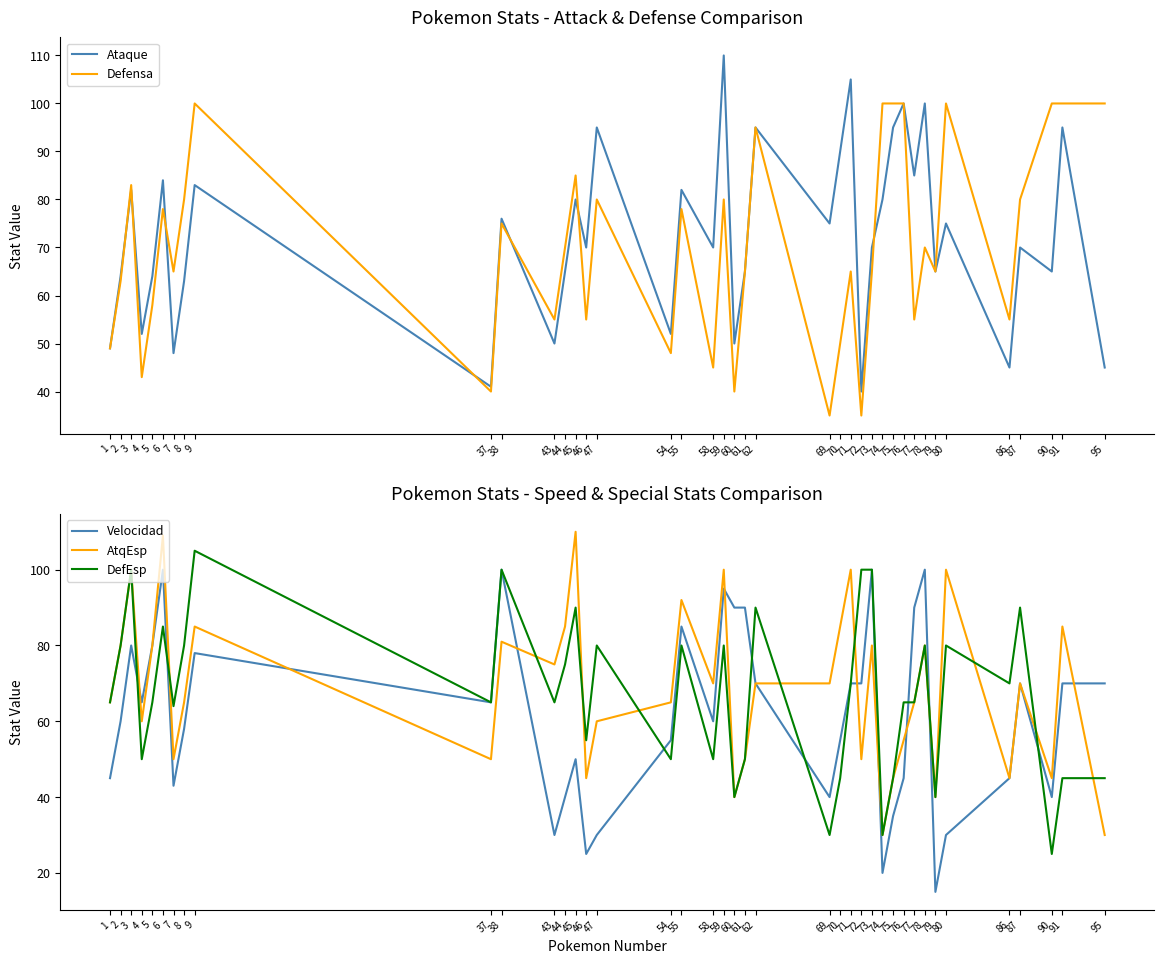

The DefEsp series shows 80 at 8. True or false?

True